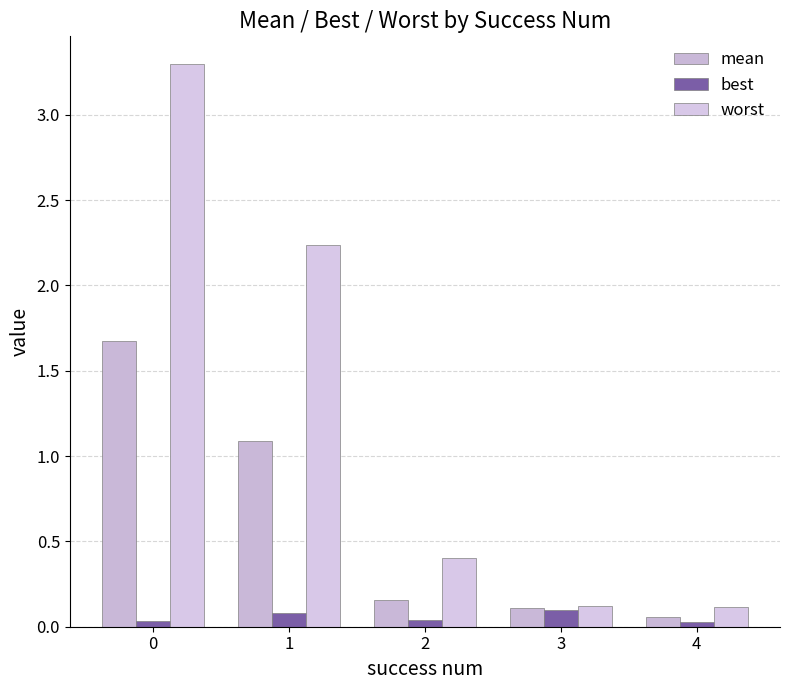

Reading left to right, what are all the values shown in this chart?

mean: 1.7	1.1	0.2	0.1	0.1
best: 0.0	0.1	0.0	0.1	0.0
worst: 3.3	2.2	0.4	0.1	0.1